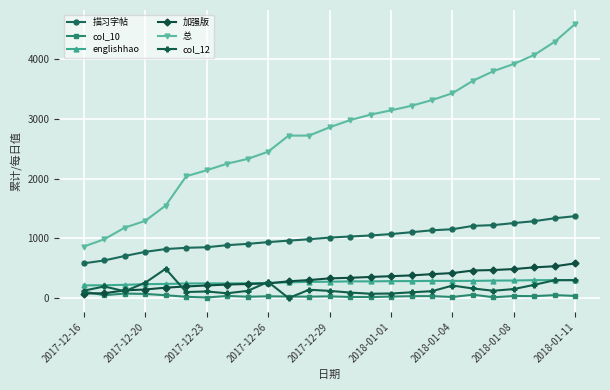

List the series in order of their peak value, highest first.

总, 描习字帖, 加强版, col_12, englishhao, col_10